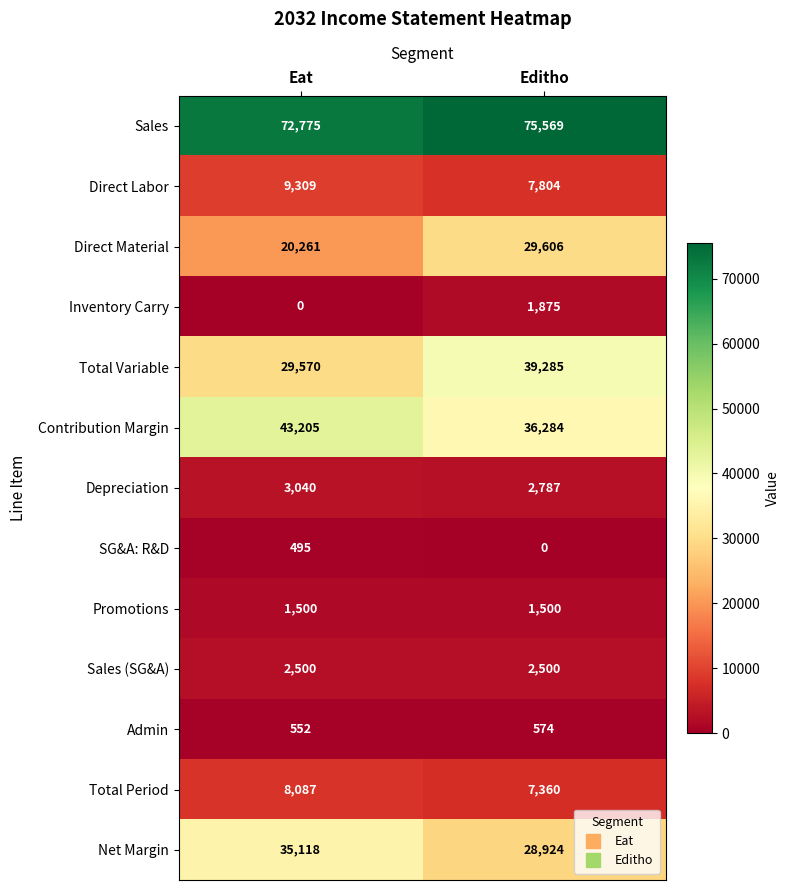

What is the difference between the Inventory Carry values at Eat and Editho?

1875